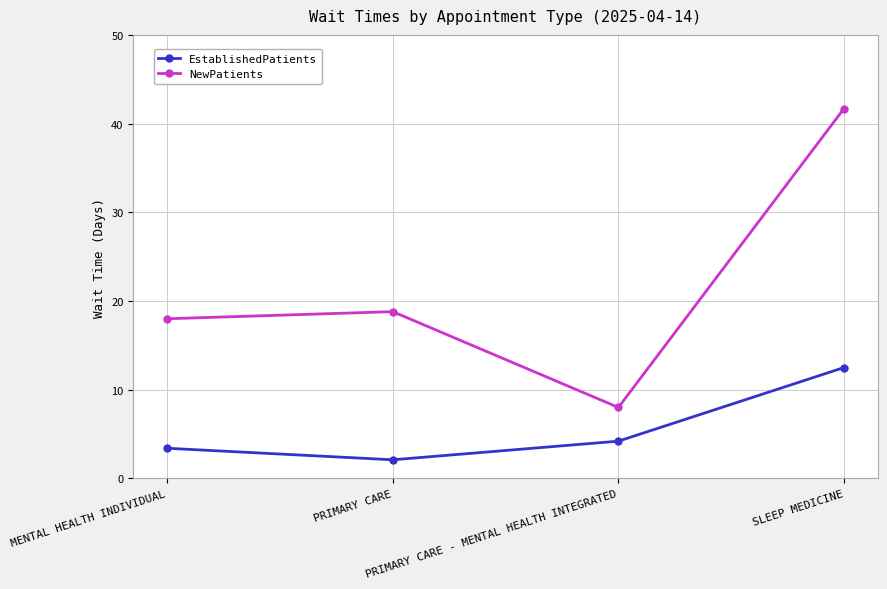

True or false: EstablishedPatients and NewPatients cross at least once.

False